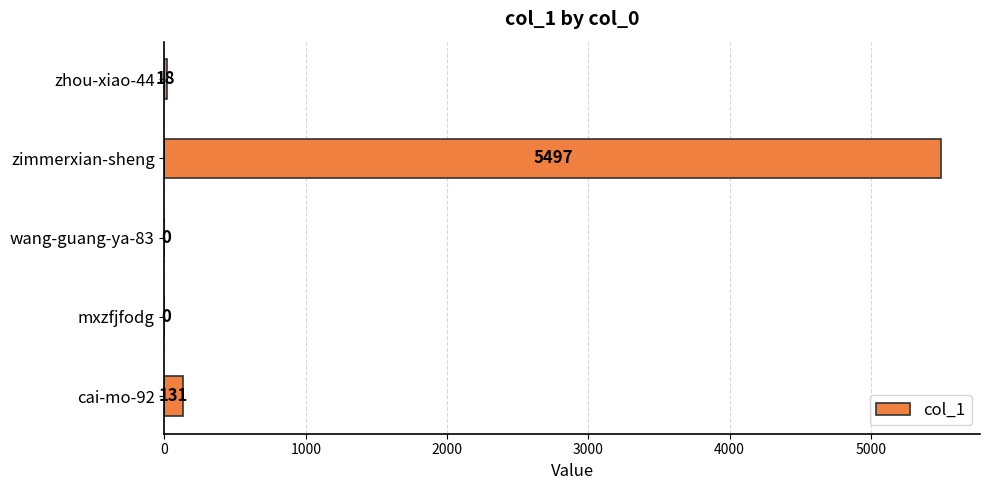

Which label corresponds to the largest value in the chart?

zimmerxian-sheng